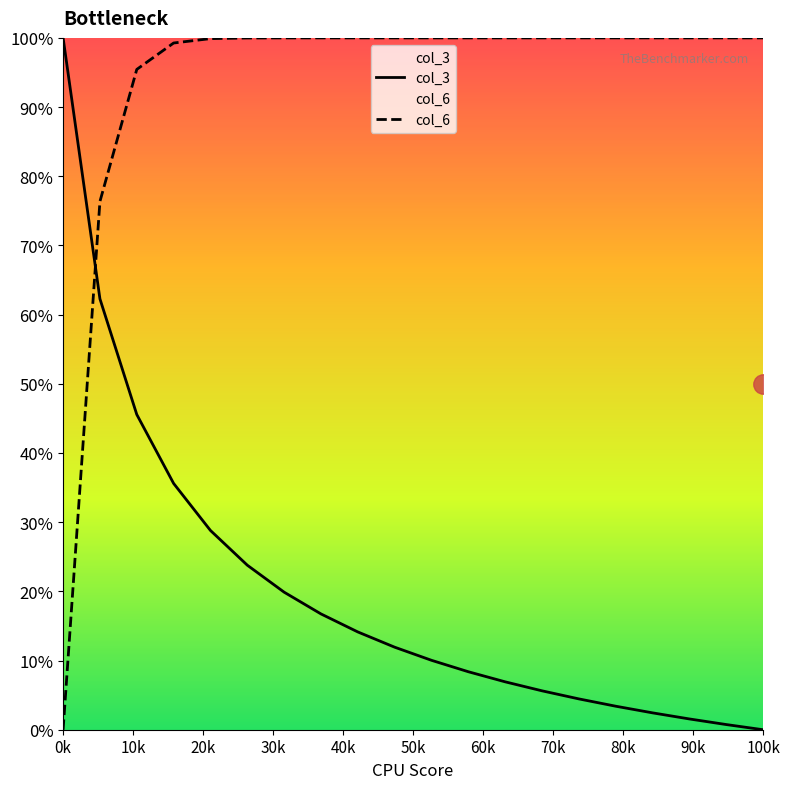

True or false: col_3 and col_6 cross at least once.

True